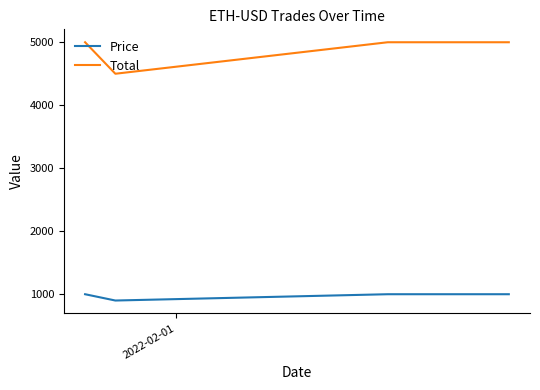

What is the minimum value for Total?

4500